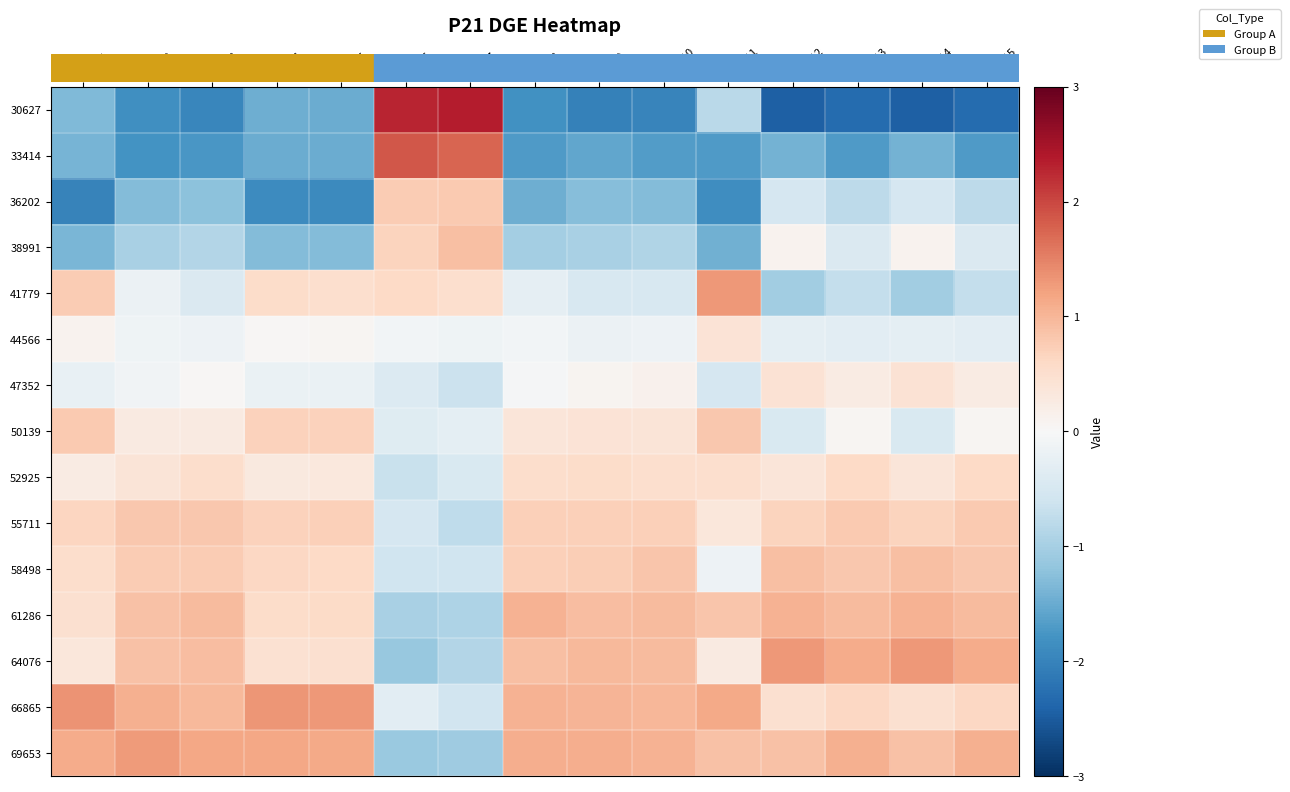

Rank the series by their maximum value, from lowest to highest.

44566, 47352, 52925, 36202, 50139, 55711, 58498, 38991, 61286, 69653, 41779, 64076, 66865, 33414, 30627